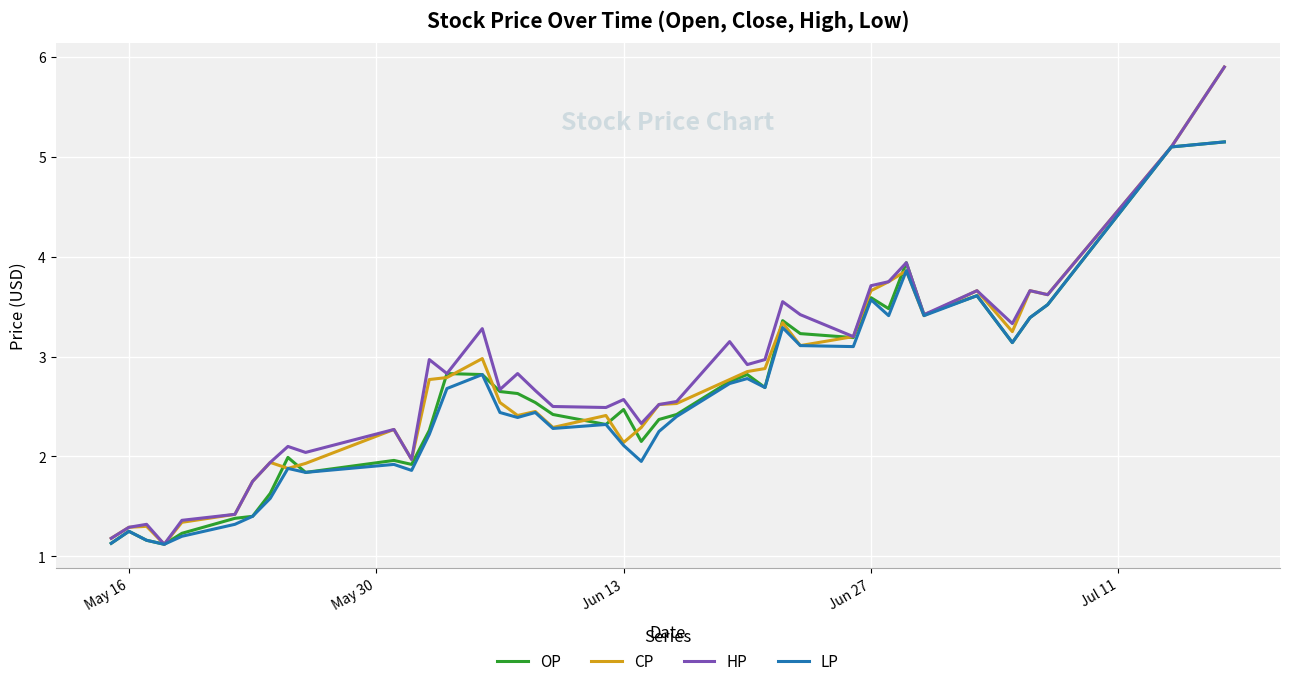

True or false: HP has more than 0 interior local peaks.

True